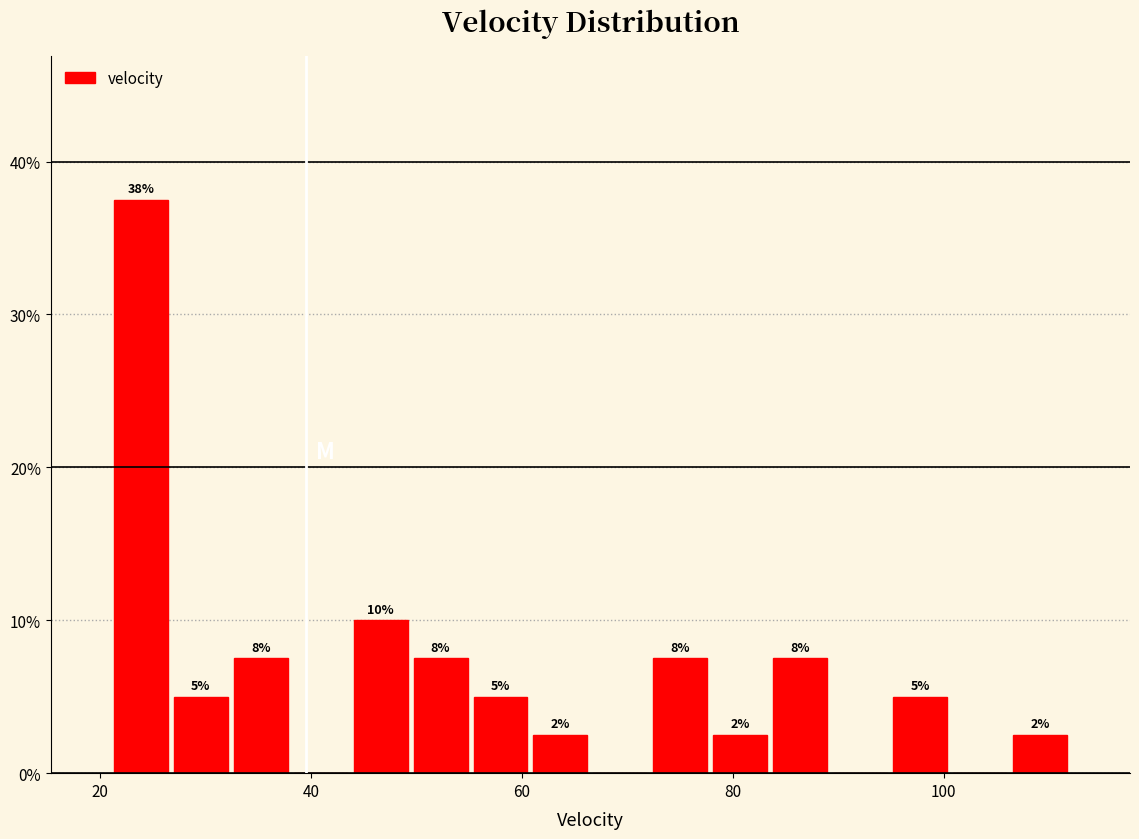

Around what value on the x-axis is the tallest bar? Give the approximate position of its centre, as read against the axis.

24